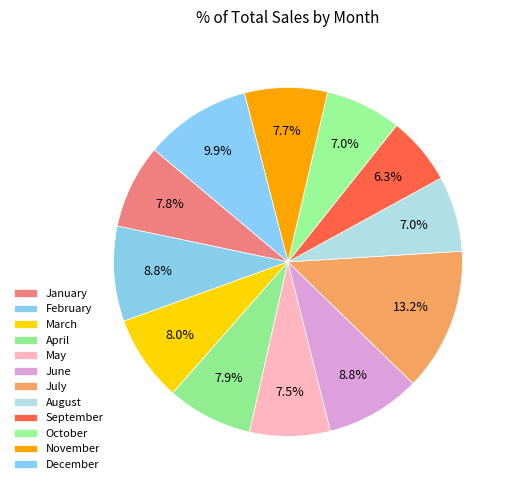

What percentage is the June slice, to the nearest percent?

9%